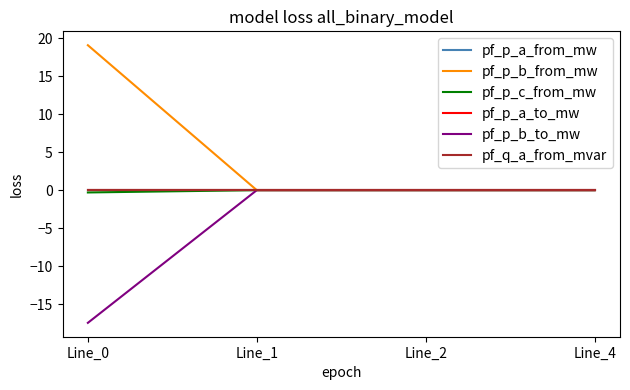

True or false: pf_p_a_from_mw has a value of 0.0 at Line_2.

False